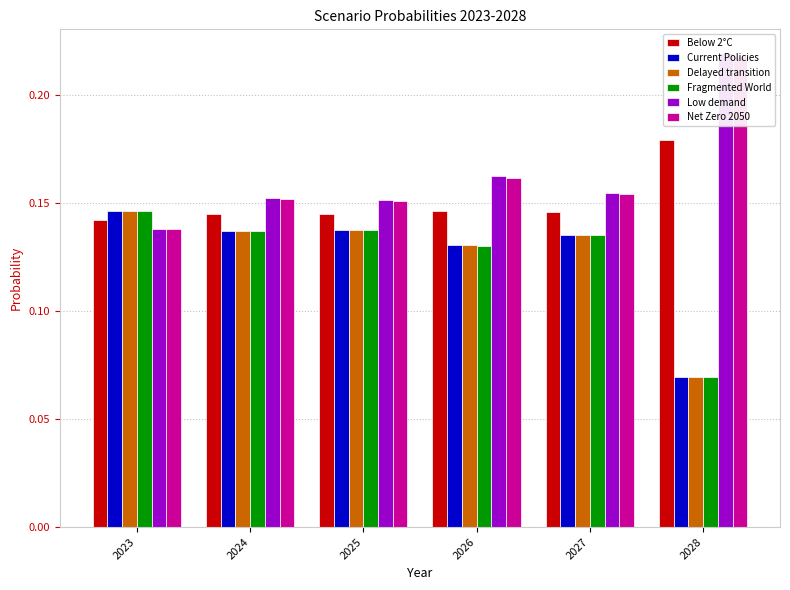

Reading left to right, list all the values displayed in this chart.

Below 2°C: 2023=0.1	2024=0.1	2025=0.1	2026=0.1	2027=0.1	2028=0.2
Current Policies: 2023=0.1	2024=0.1	2025=0.1	2026=0.1	2027=0.1	2028=0.1
Delayed transition: 2023=0.1	2024=0.1	2025=0.1	2026=0.1	2027=0.1	2028=0.1
Fragmented World: 2023=0.1	2024=0.1	2025=0.1	2026=0.1	2027=0.1	2028=0.1
Low demand: 2023=0.1	2024=0.2	2025=0.2	2026=0.2	2027=0.2	2028=0.2
Net Zero 2050: 2023=0.1	2024=0.2	2025=0.2	2026=0.2	2027=0.2	2028=0.2